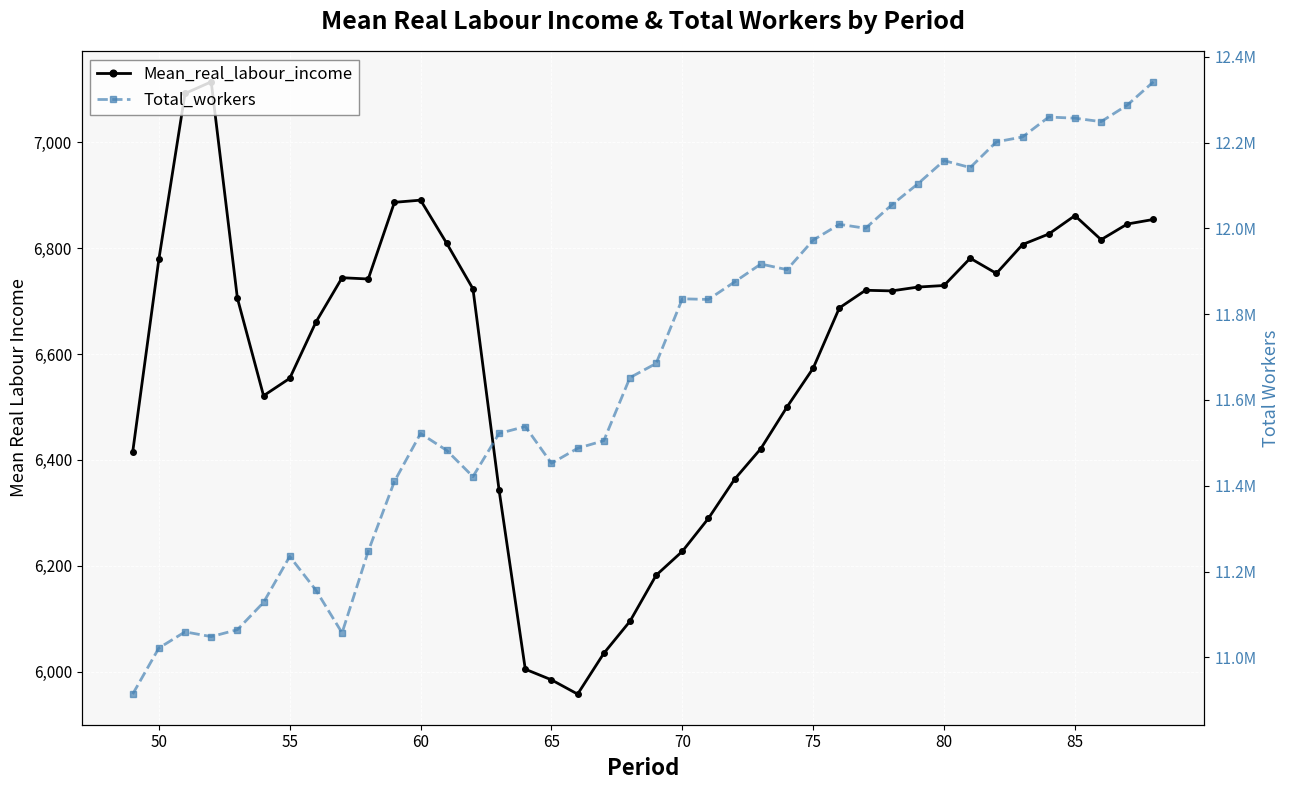

What is the highest value of the Total_workers series?

12341557.0